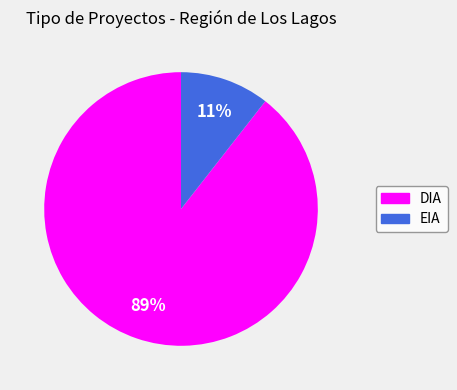

How many slices are in this pie chart?

2